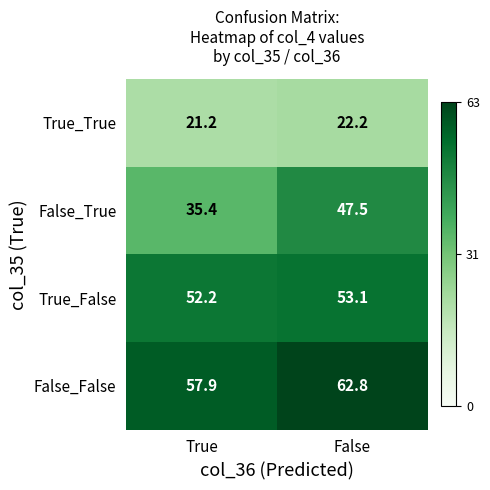

What is the difference between the maximum and minimum values in the True_False series?

0.9